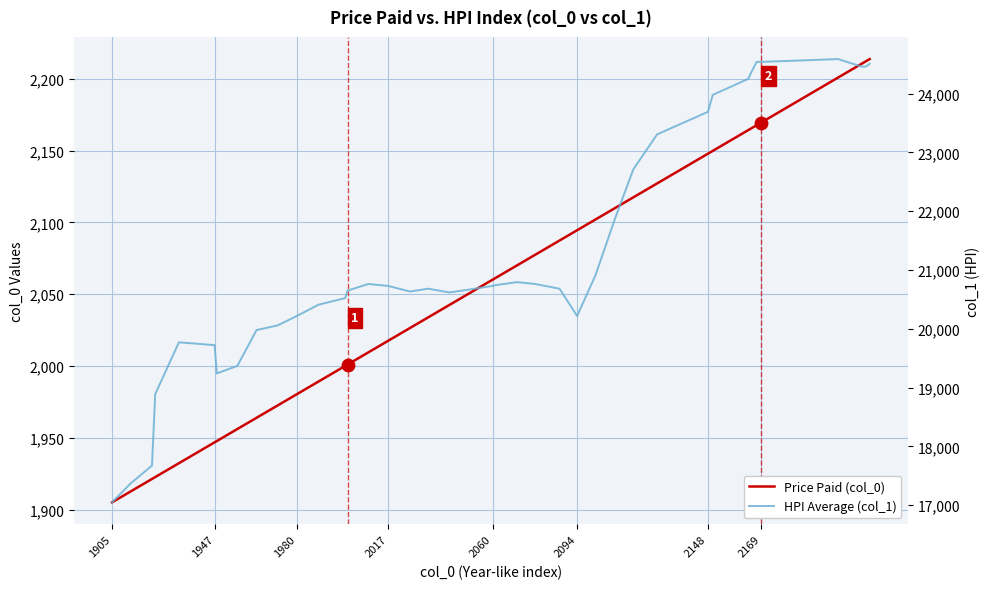

Which series has the largest total across all categories?

HPI Average (col_1)